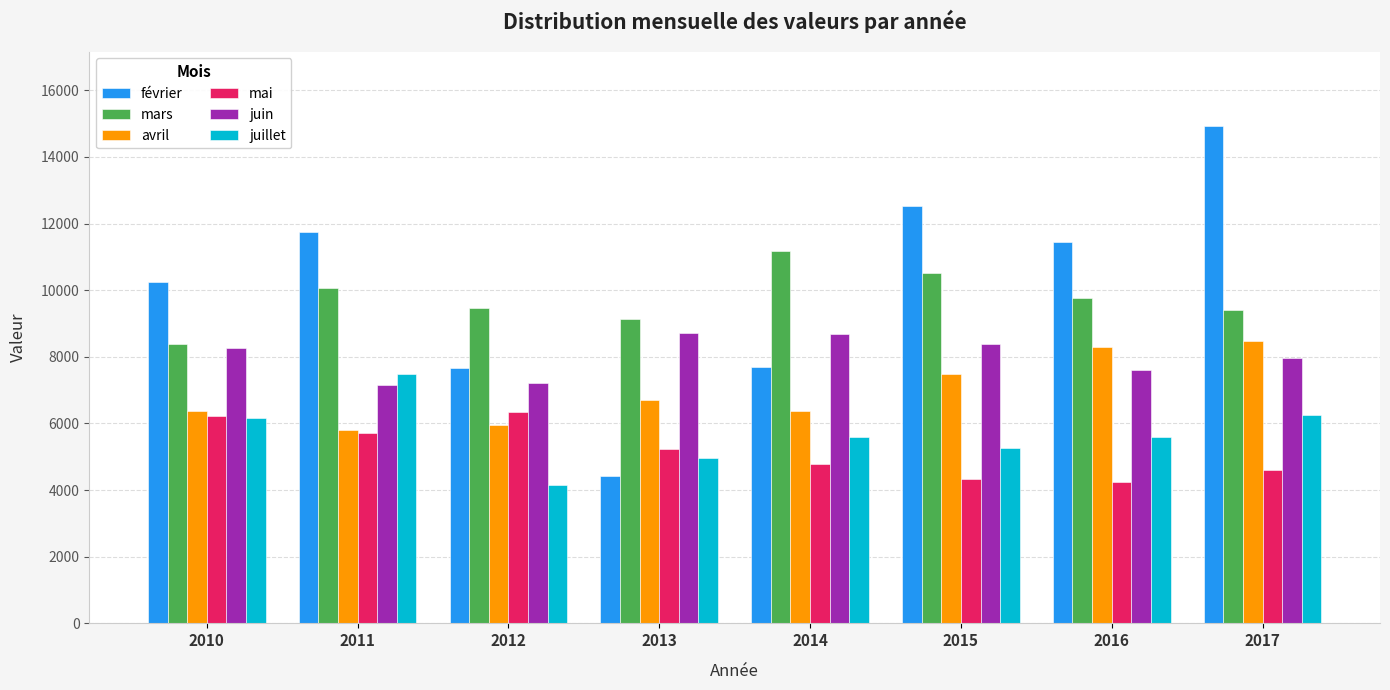

Which label corresponds to the largest value in the chart?

2017